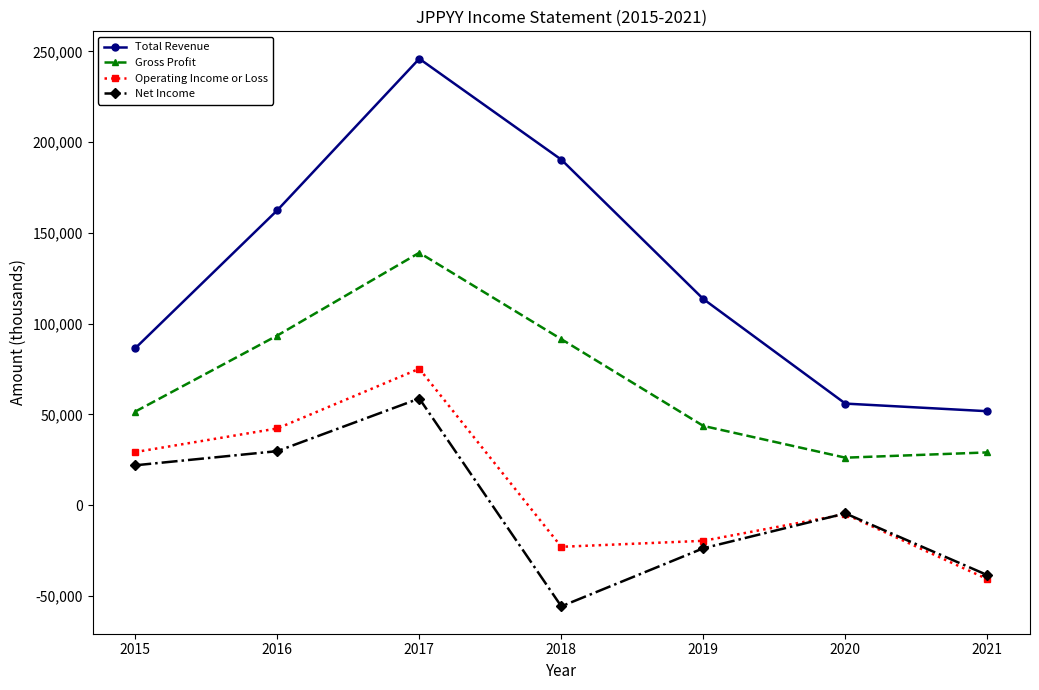

True or false: Operating Income or Loss has a value of -40700 at 2021.

True